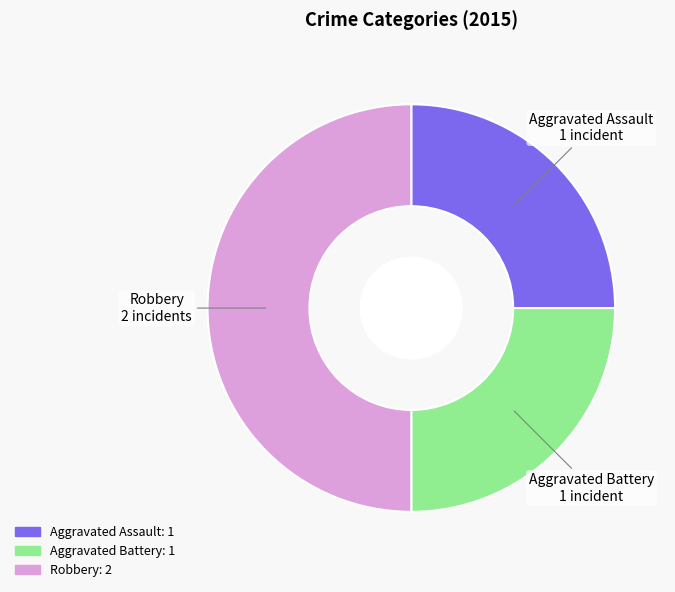

What is the ratio of the value at Aggravated Assault to the value at Robbery?

0.5